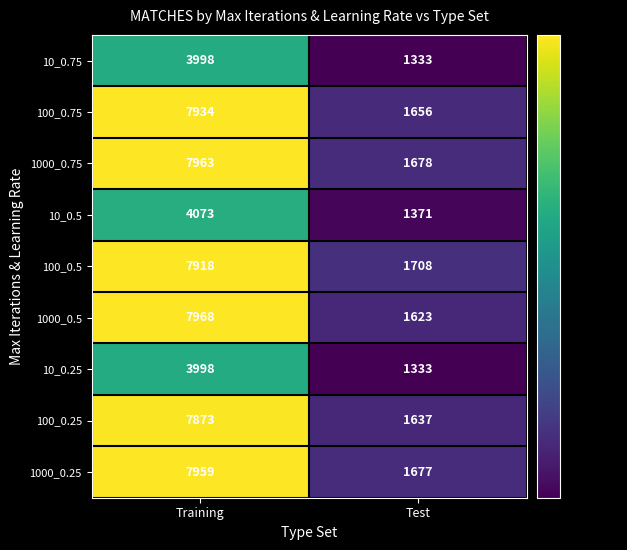

The value of 100_0.5 at Training is 1782. True or false?

False